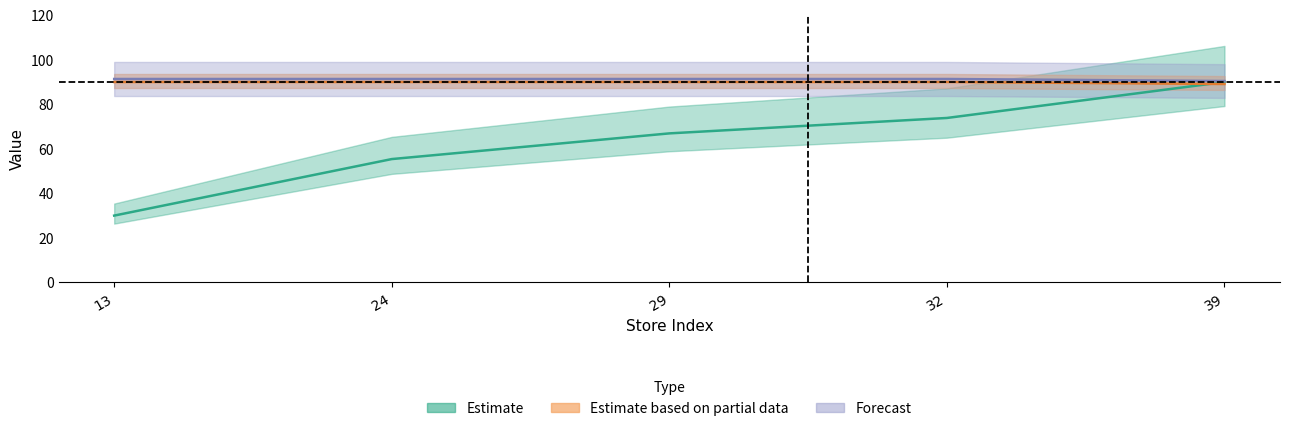

Which category has the highest value across all series?

39